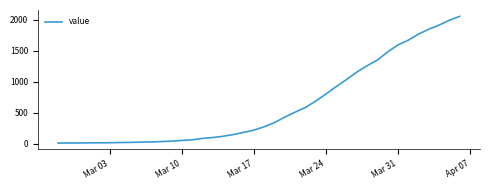

What is the difference between the maximum and minimum values?

2040